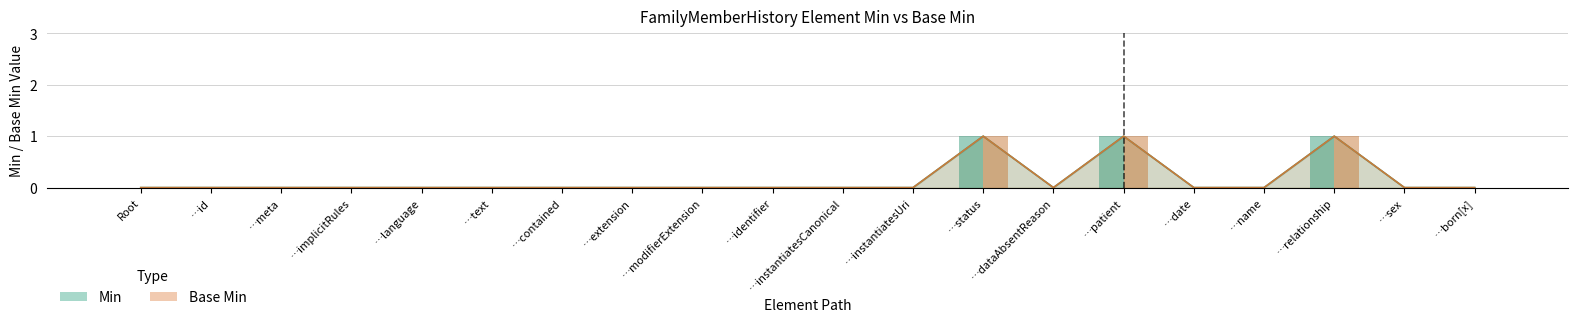

Reading right to left, list all the values displayed in this chart.

Min: 0	0	1	0	0	1	0	1	0	0	0	0	0	0	0	0	0	0	0	0
Base Min: 0	0	1	0	0	1	0	1	0	0	0	0	0	0	0	0	0	0	0	0